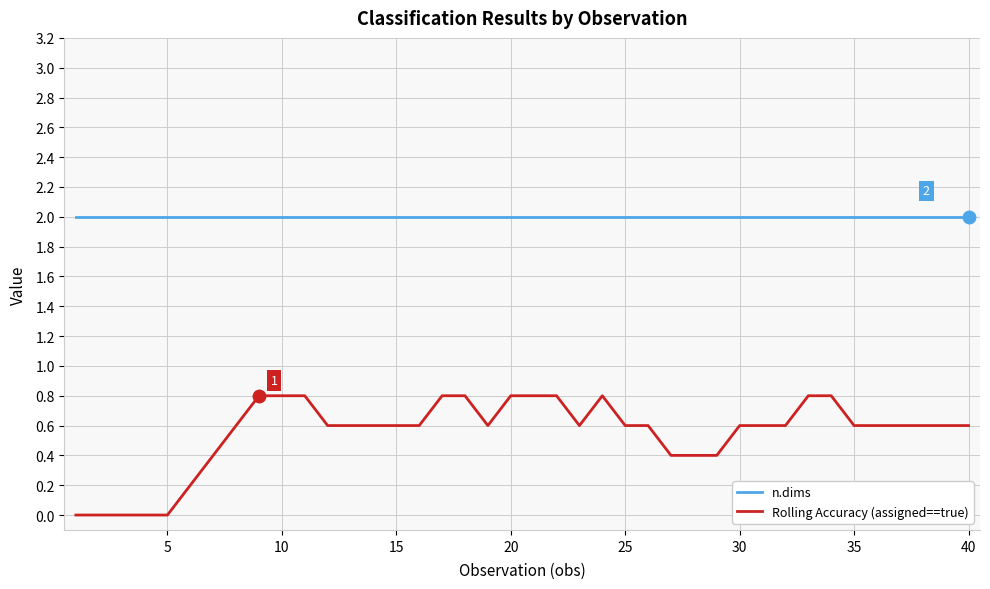

Which series has the largest range (max minus min)?

Rolling Accuracy (assigned==true)